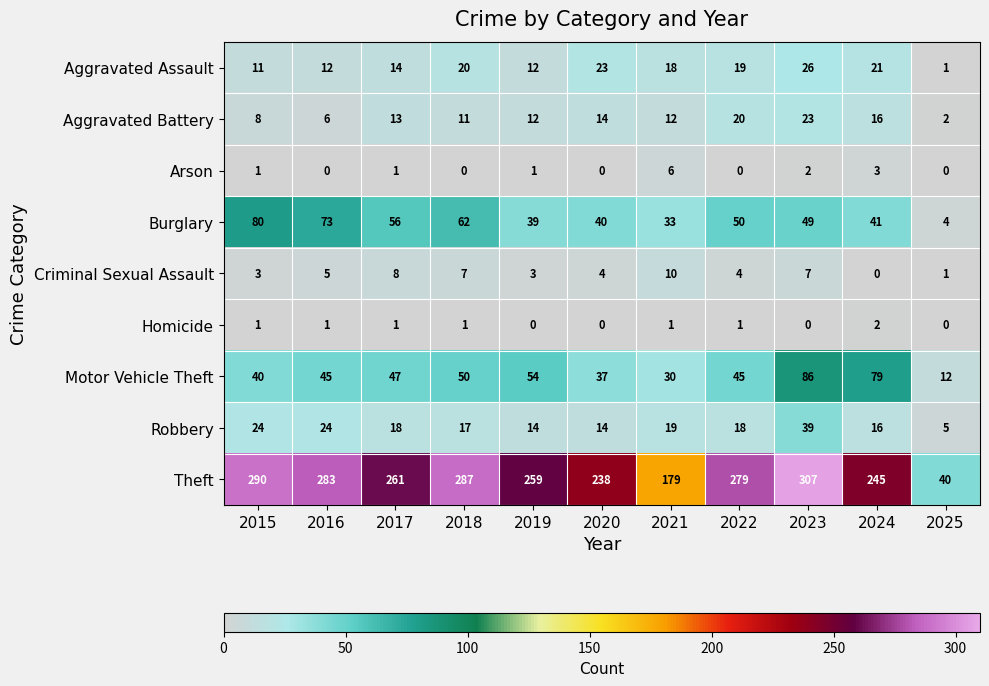

What is the total value across all series at 2022?

436